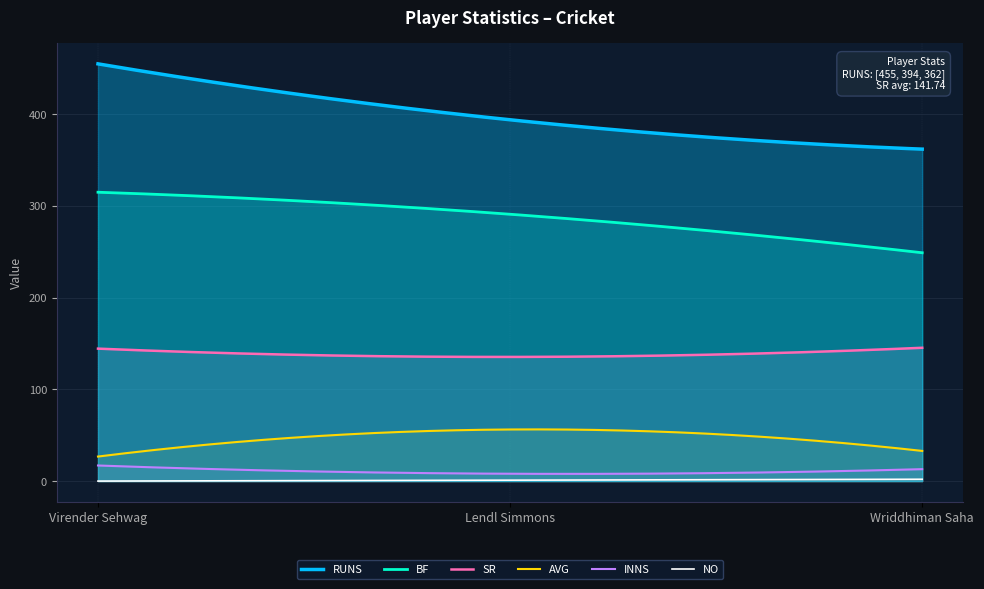

Reading right to left, list all the values displayed in this chart.

INNS: 13.0	8.0	17.0
NO: 2.0	1.0	0.0
RUNS: 362.0	394.0	455.0
AVG: 32.9	56.3	26.8
BF: 249.0	291.0	315.0
SR: 145.4	135.4	144.4